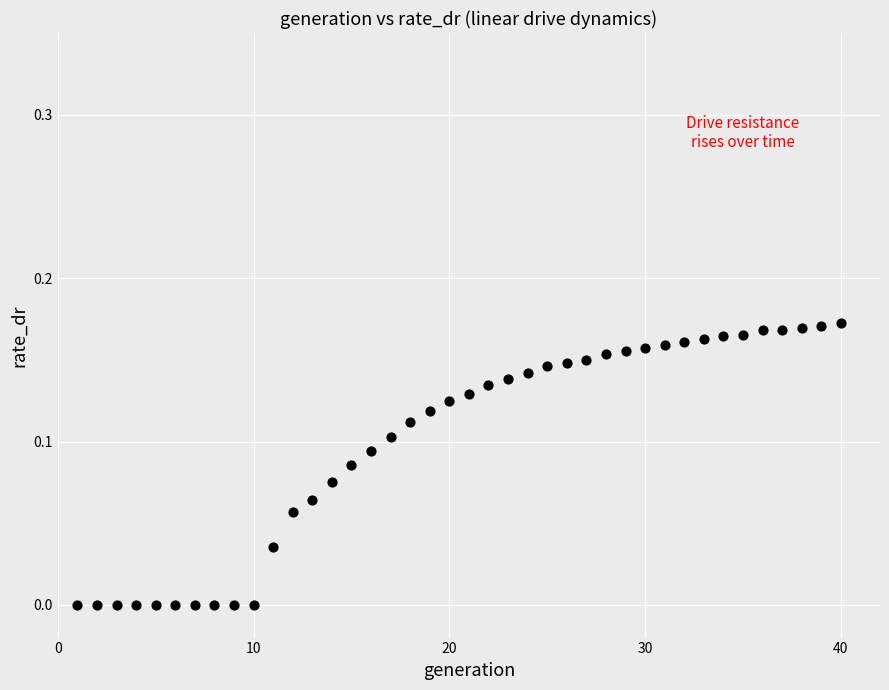

What is the range of X values (max minus min)?

39.0